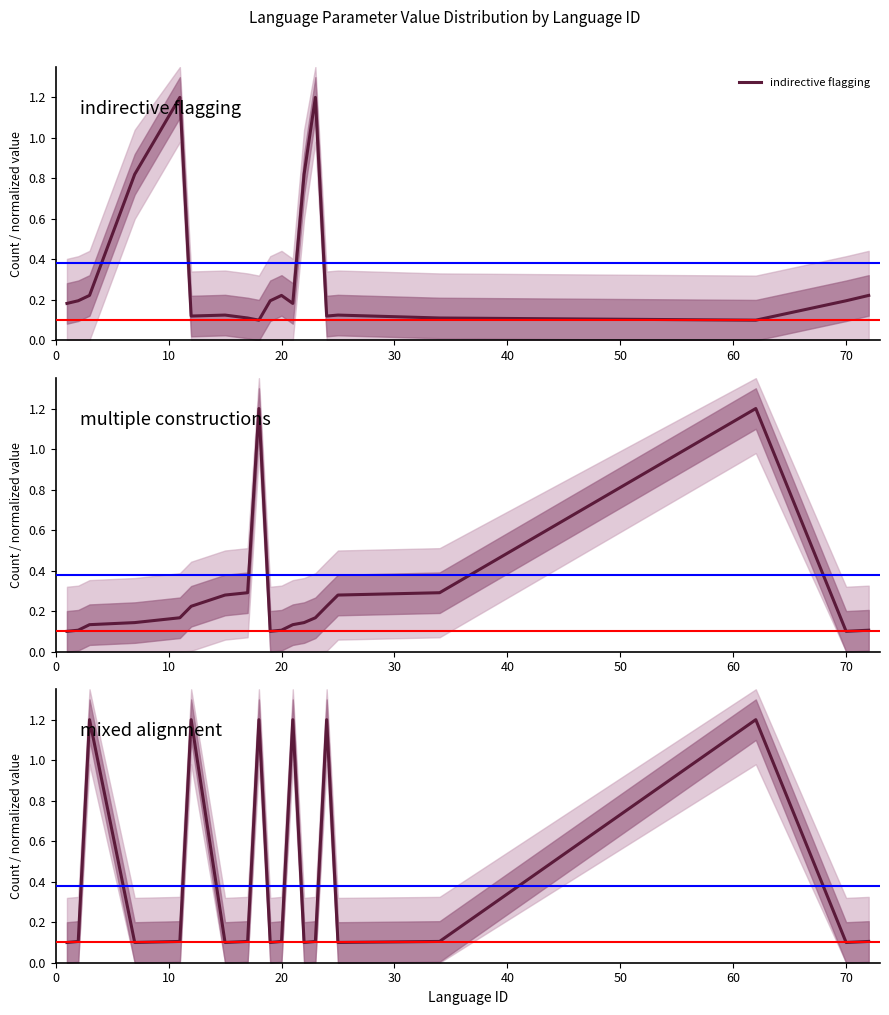

How many intersections are there between mixed alignment and indirective flagging?

12